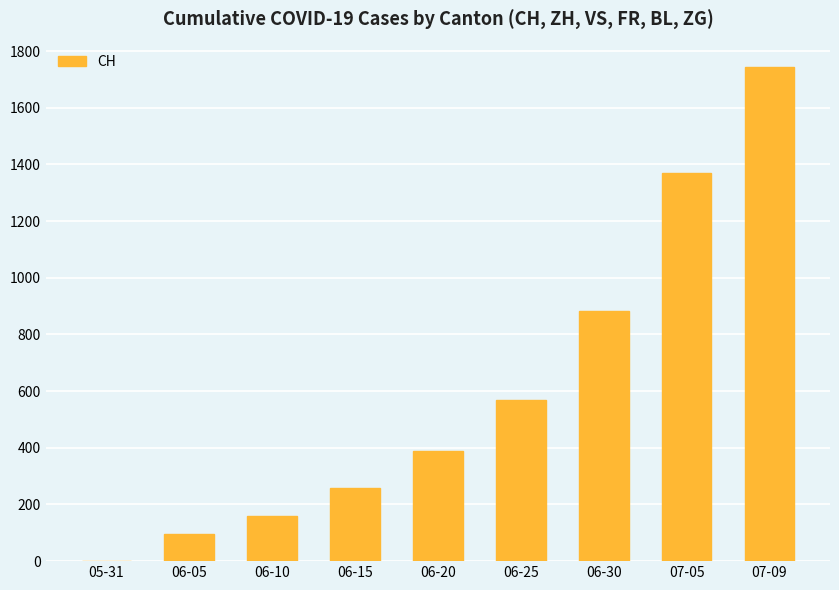

What is the sum of all values?

5463